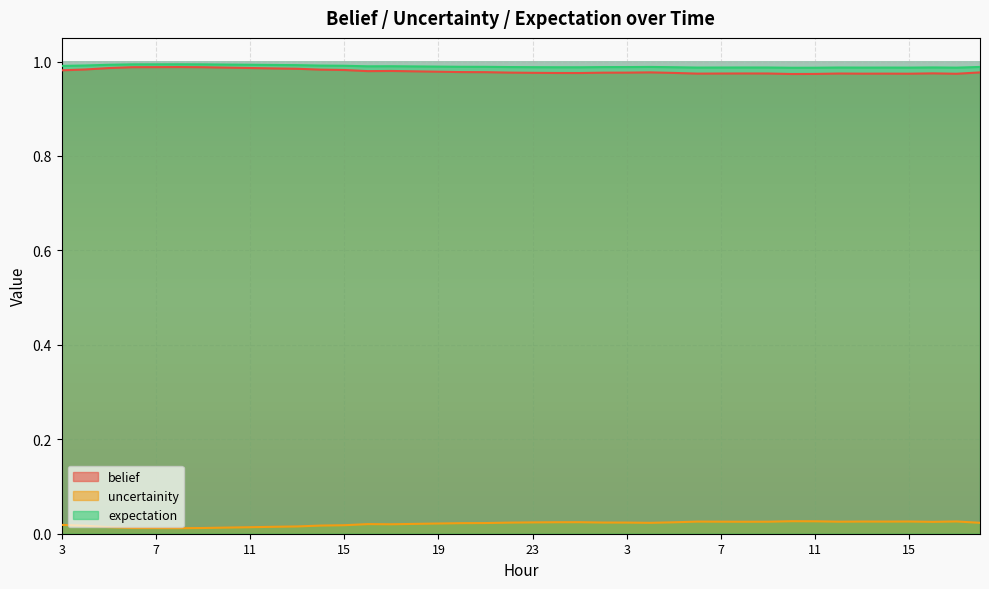

How many distinct data groups are displayed?

3